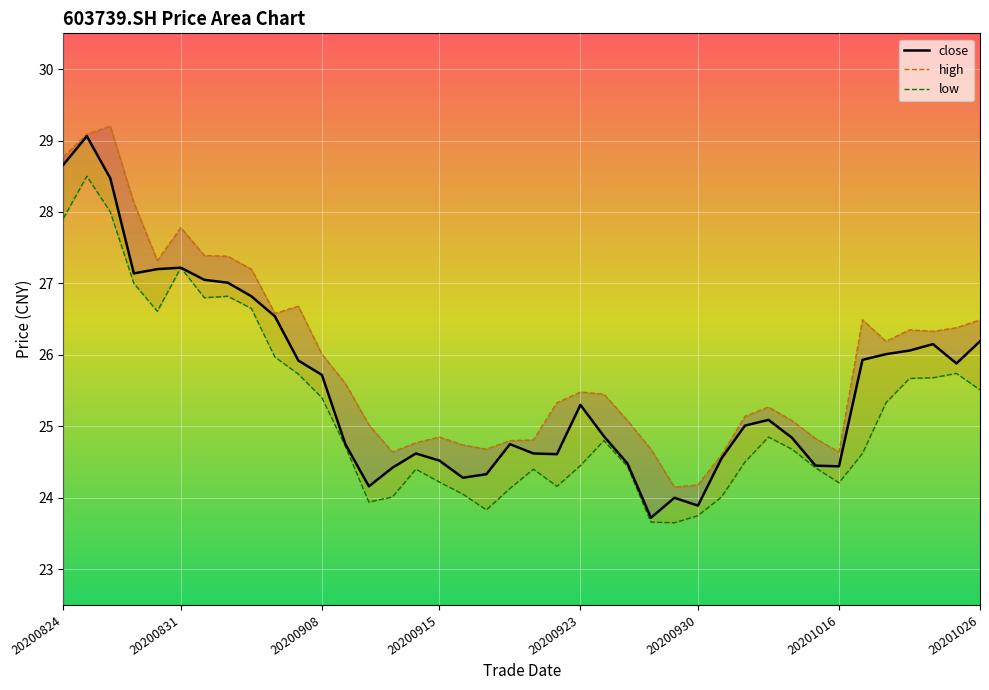

True or false: close and low cross at least once.

False